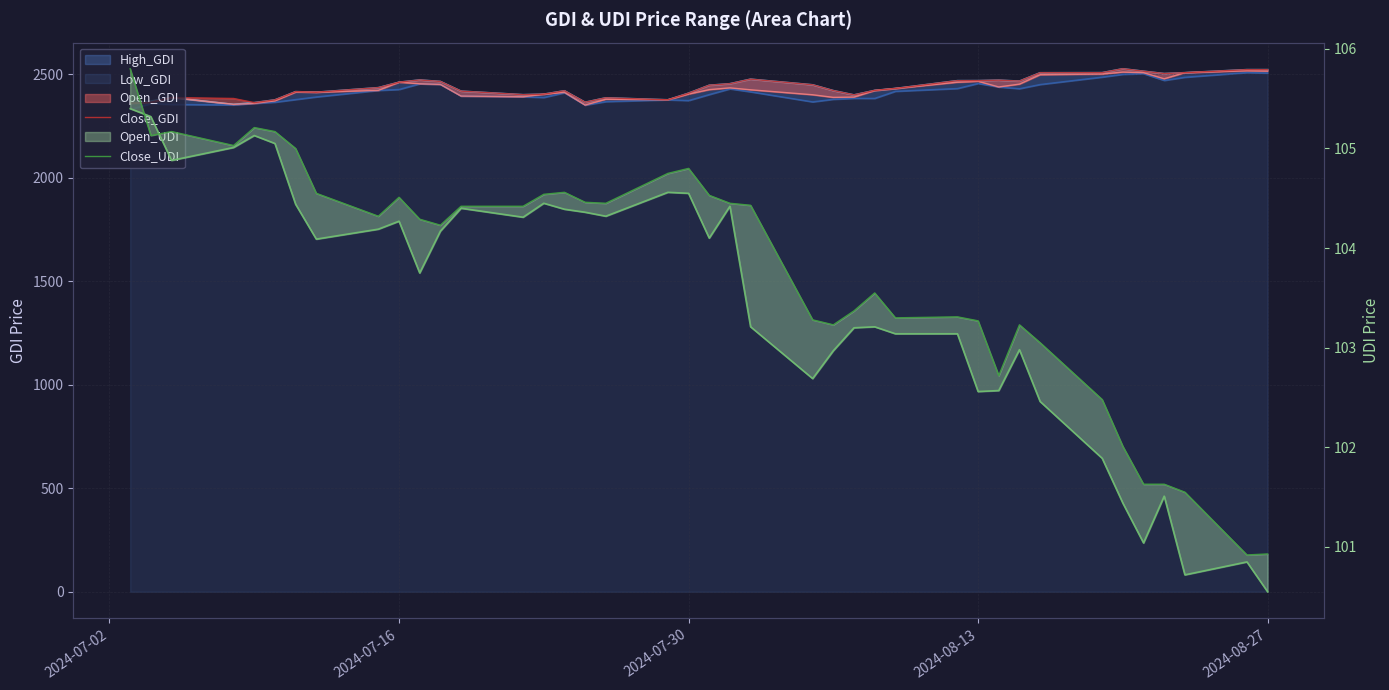

Which series has the largest range (max minus min)?

Close_GDI